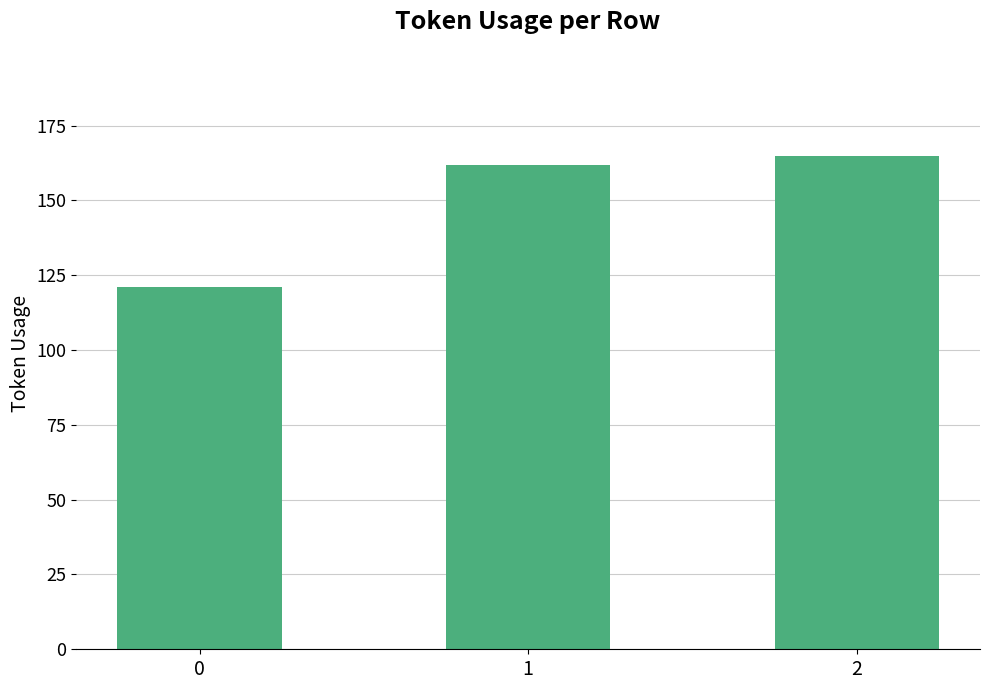

Is it true that the value at 2 is 277?

False